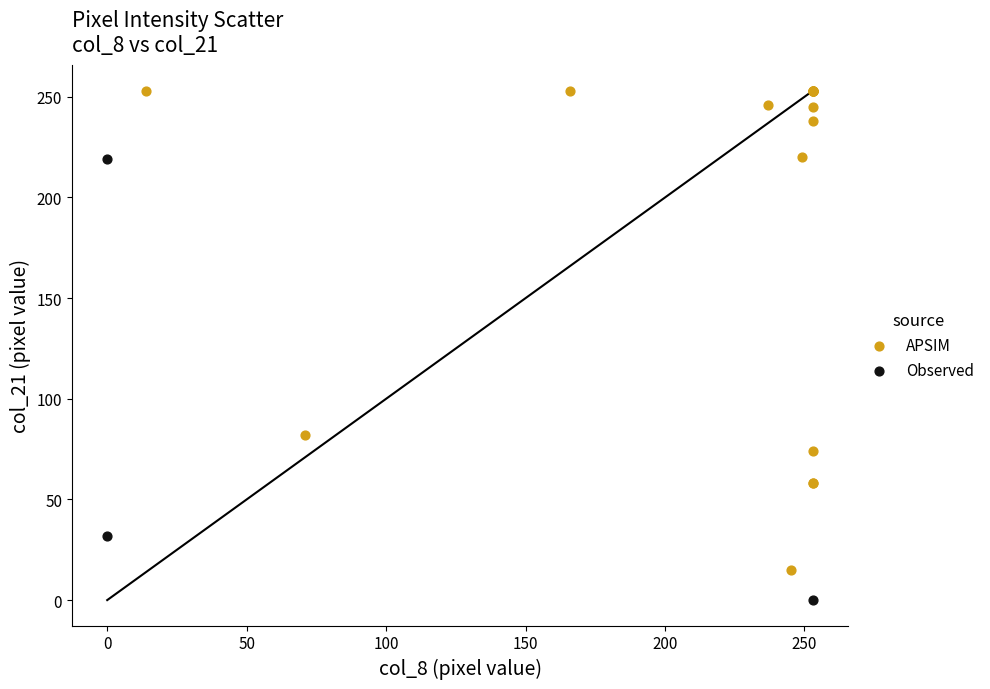

What are all the series names shown in the legend?

APSIM, Observed